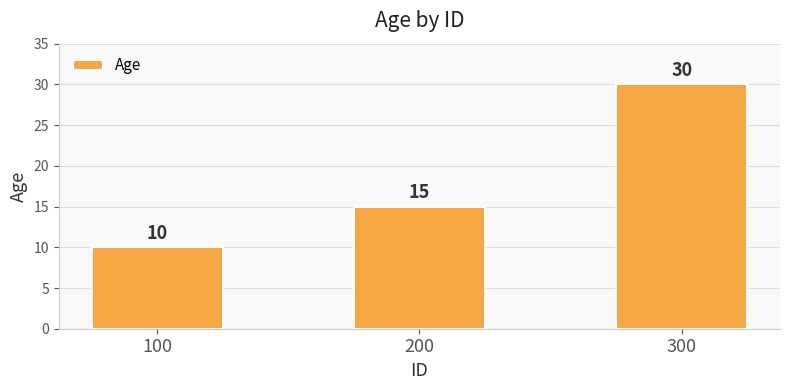

Are the bars horizontal?

No